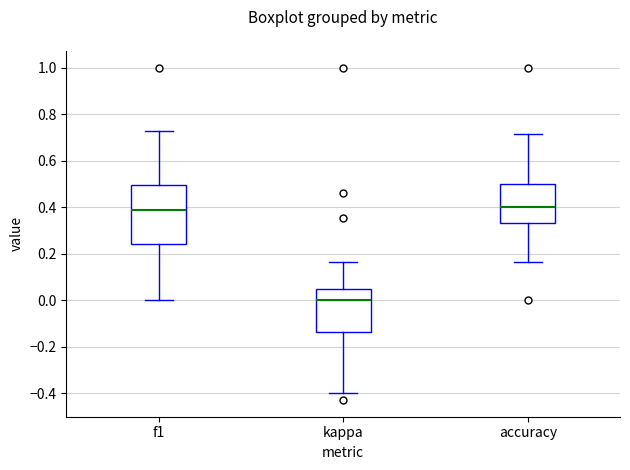

Comparing the boxes themselves (not the whiskers), which one is the tallest?

f1